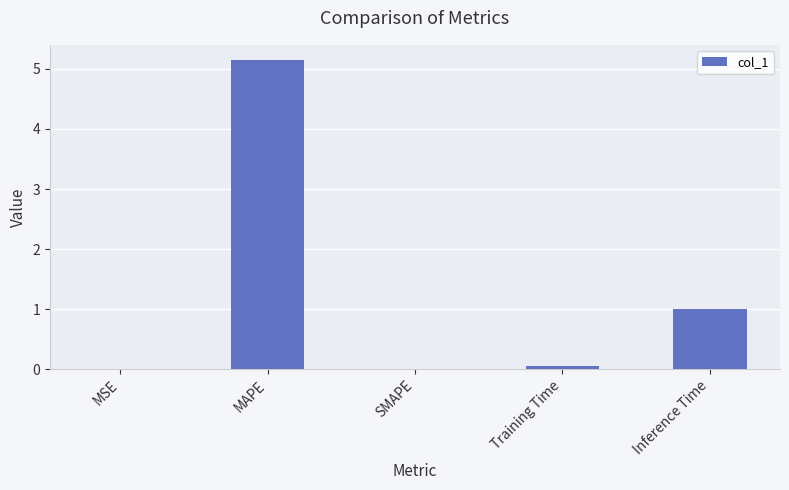

Which category has the highest value across all series?

MAPE